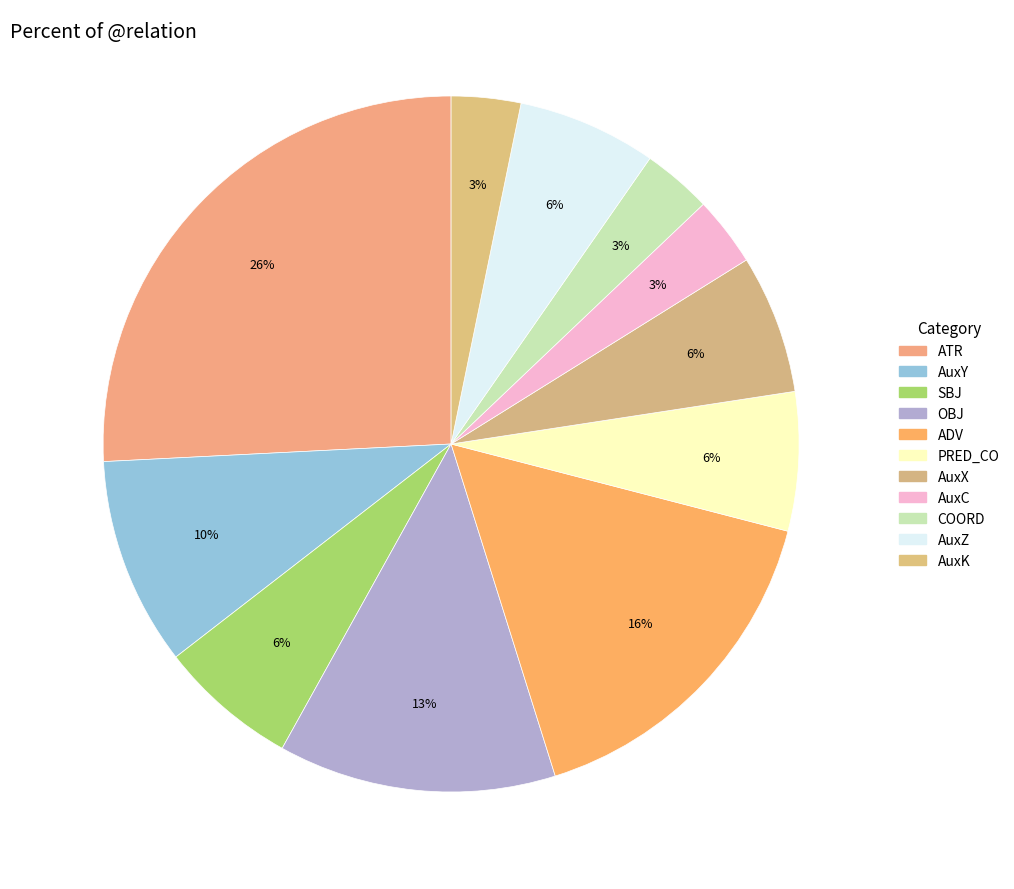

How many slices are in this pie chart?

11